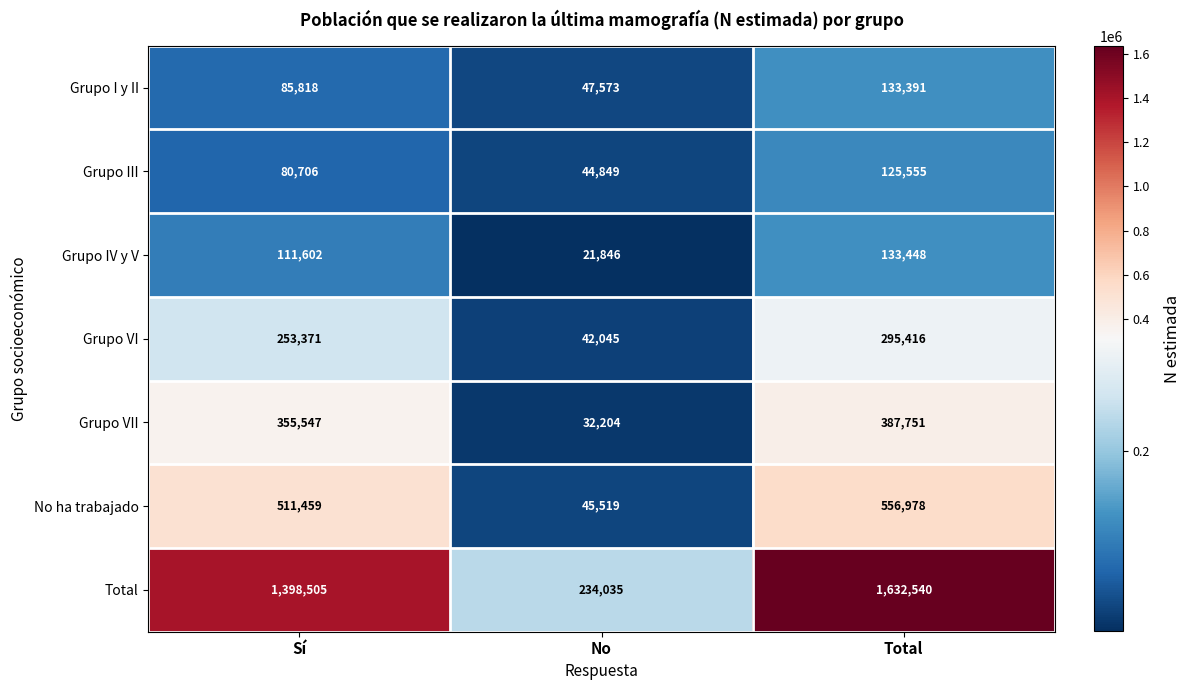

What is the total value across all series at No?

468071